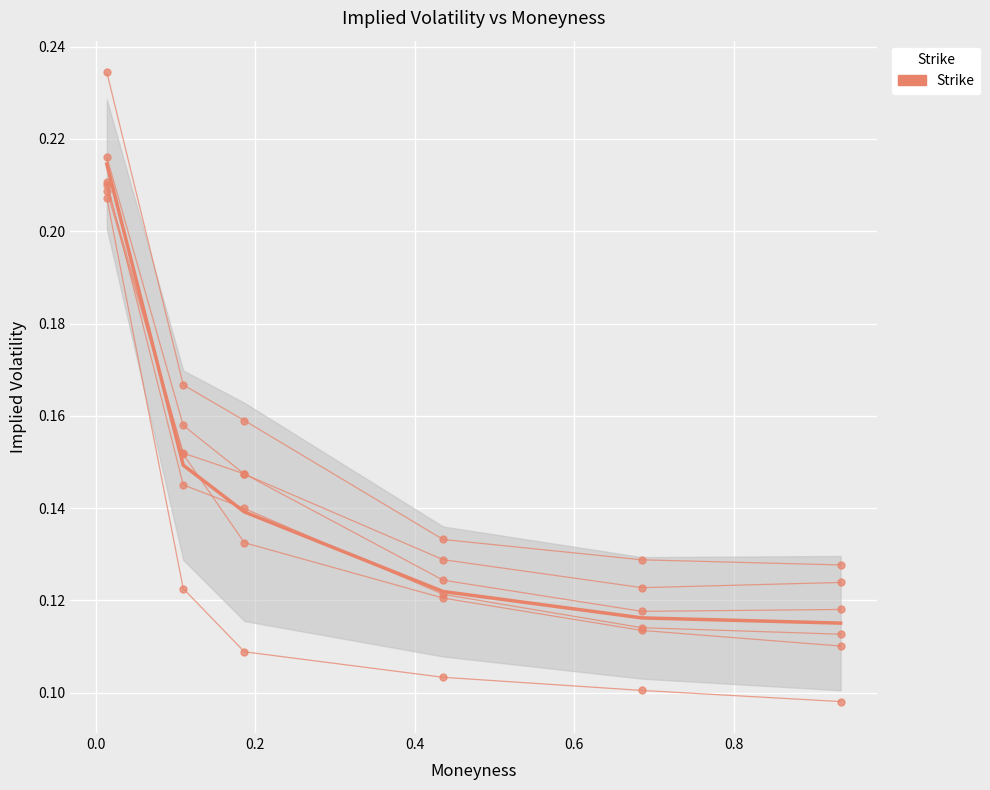

How many data points does each series have?

6